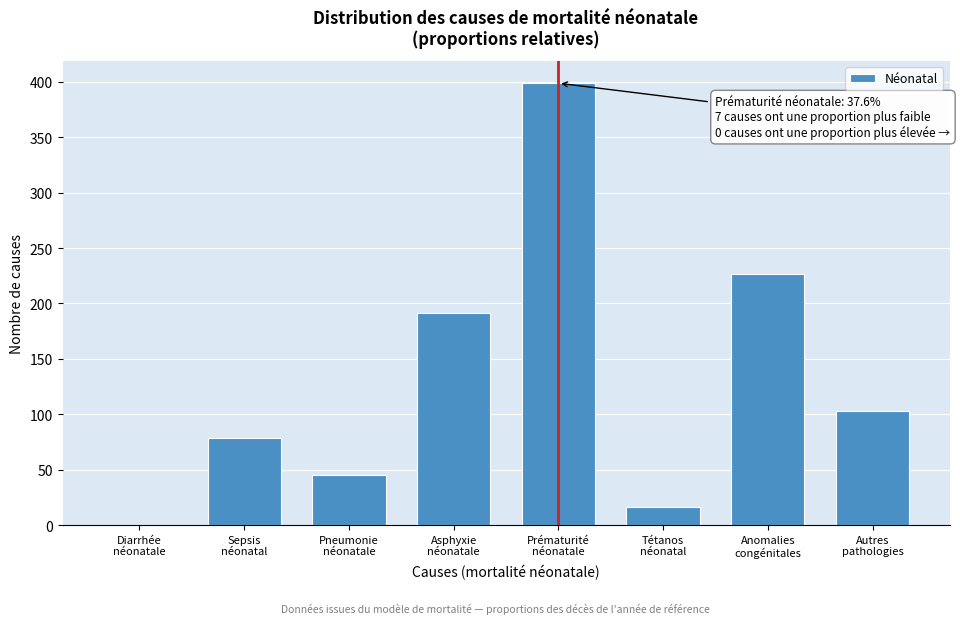

What is the sum of all values?

1060.0